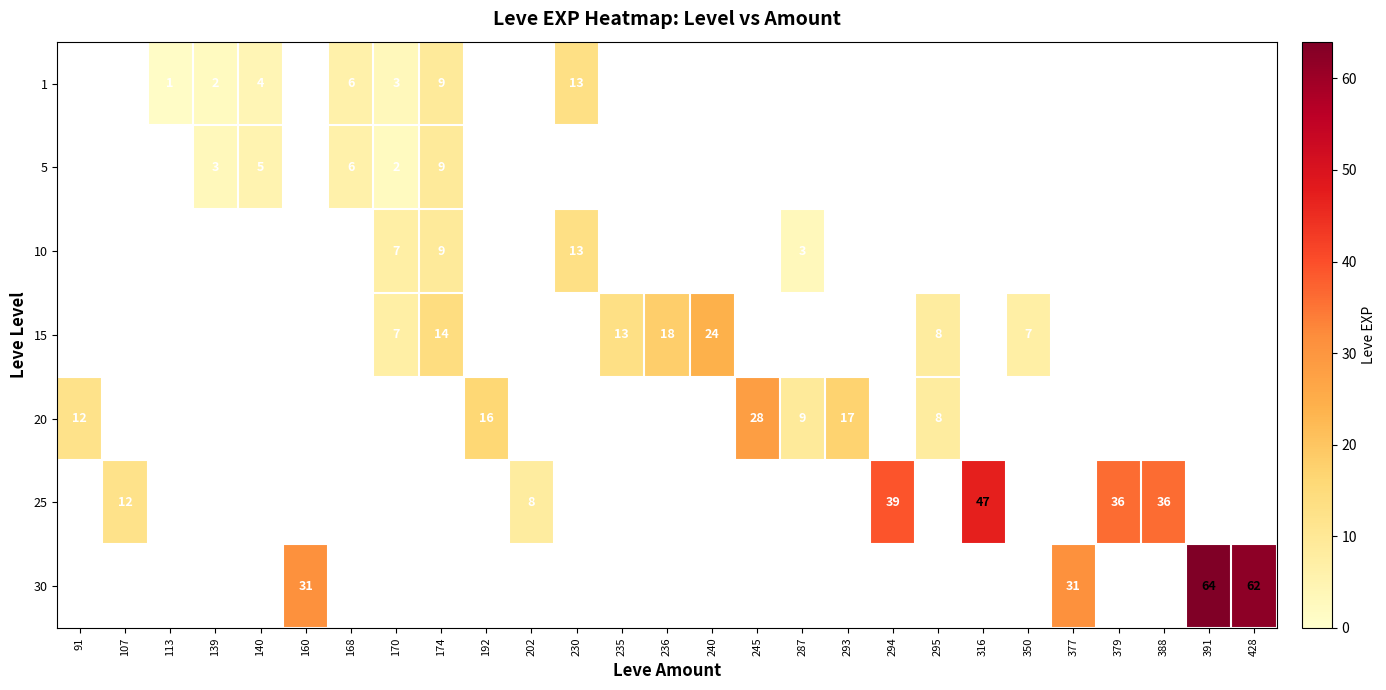

The value of 20 at 245 is 28. True or false?

True